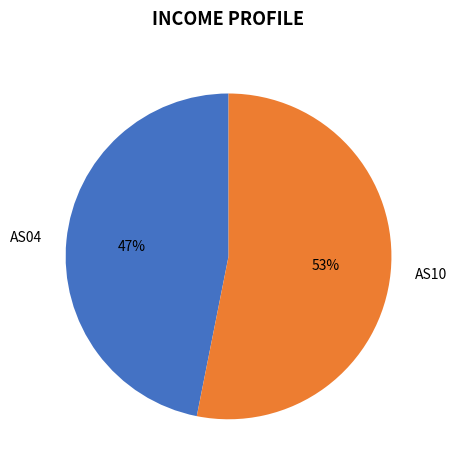

Combined, do AS04 and AS10 account for over 50%?

Yes